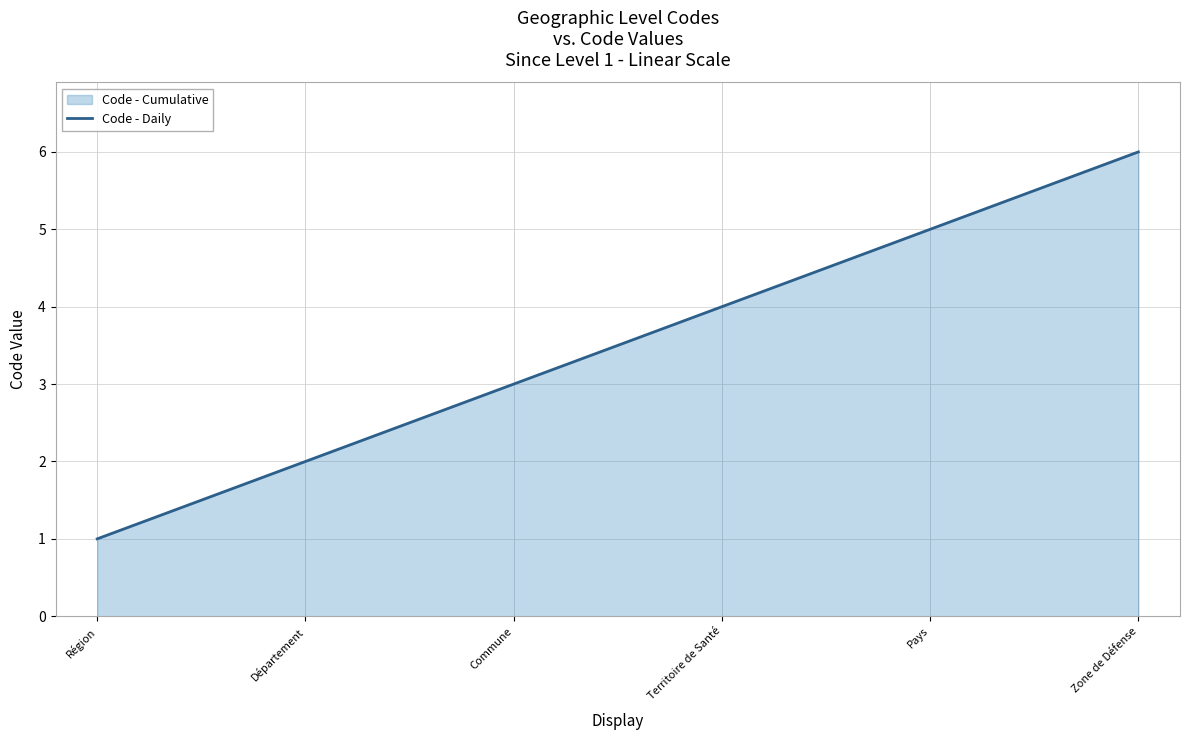

Reading right to left, list all the values displayed in this chart.

Zone de Défense=6	Pays=5	Territoire de Santé=4	Commune=3	Département=2	Région=1